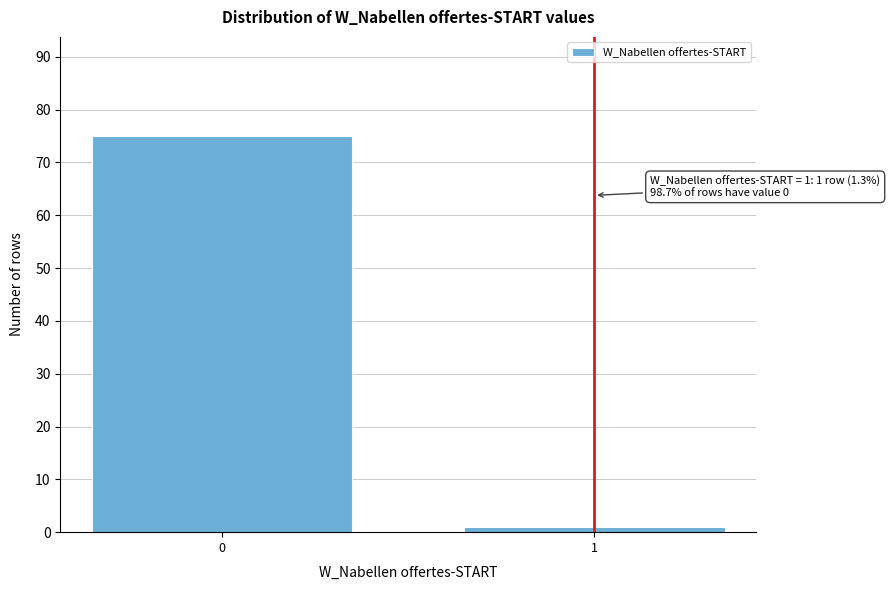

Reading left to right, transcribe all the data shown in this chart.

0=75	1=1